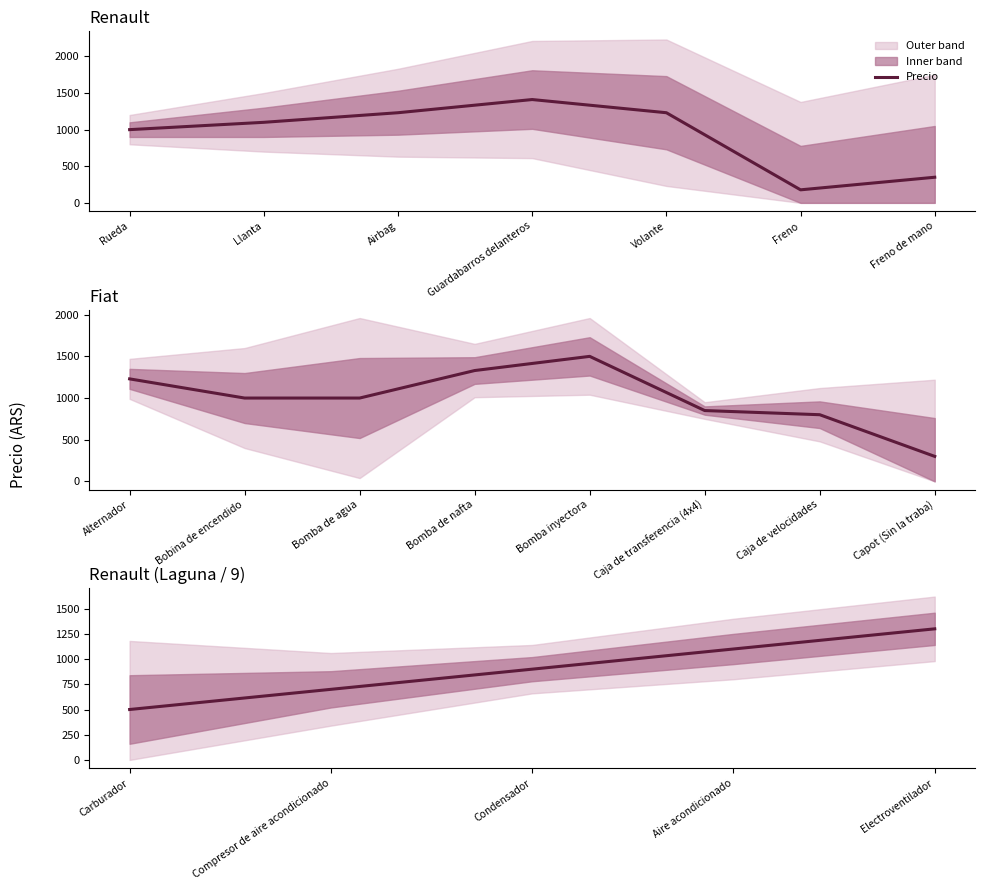

What is the difference between the maximum and minimum values?

800